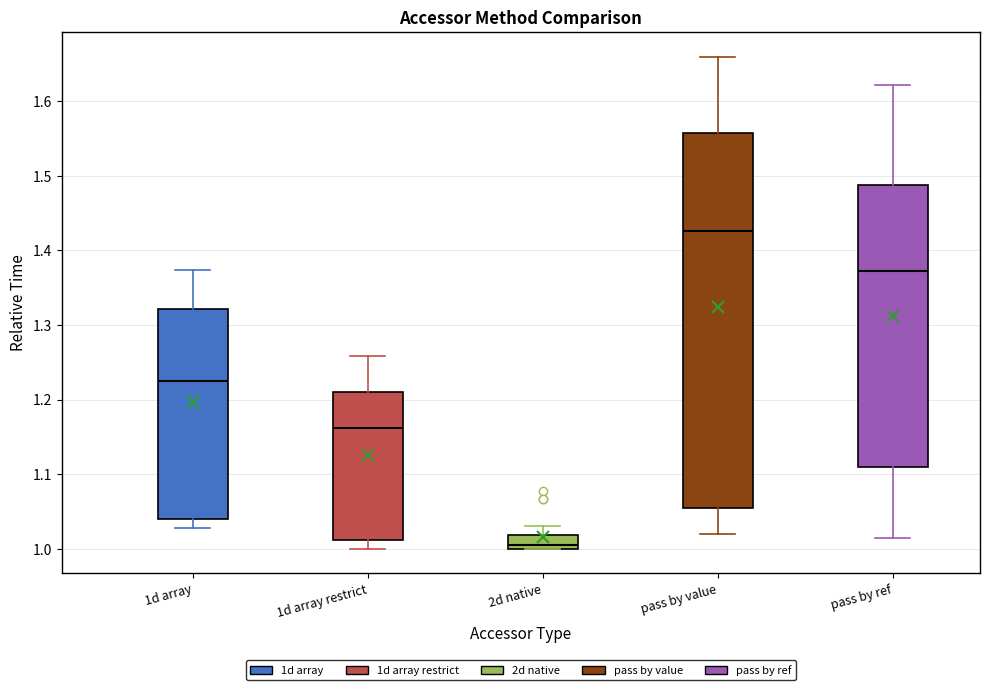

Reading left to right, transcribe this box plot: for each box, give where its median line is, the range the box spans, and where its two whiskers end, as read against the y-axis. The values are not printed on the chart, so give them approximately, as read against the axis.

1d array: median 1.23, box 1.04 to 1.32, whiskers 1.03 to 1.37
1d array restrict: median 1.16, box 1.01 to 1.21, whiskers 1.00 to 1.26
2d native: median 1.00 (just above the box's lower edge), box 1.00 to 1.02, whiskers 1.00 to 1.03
pass by value: median 1.43, box 1.06 to 1.56, whiskers 1.02 to 1.66
pass by ref: median 1.37, box 1.11 to 1.49, whiskers 1.01 to 1.62